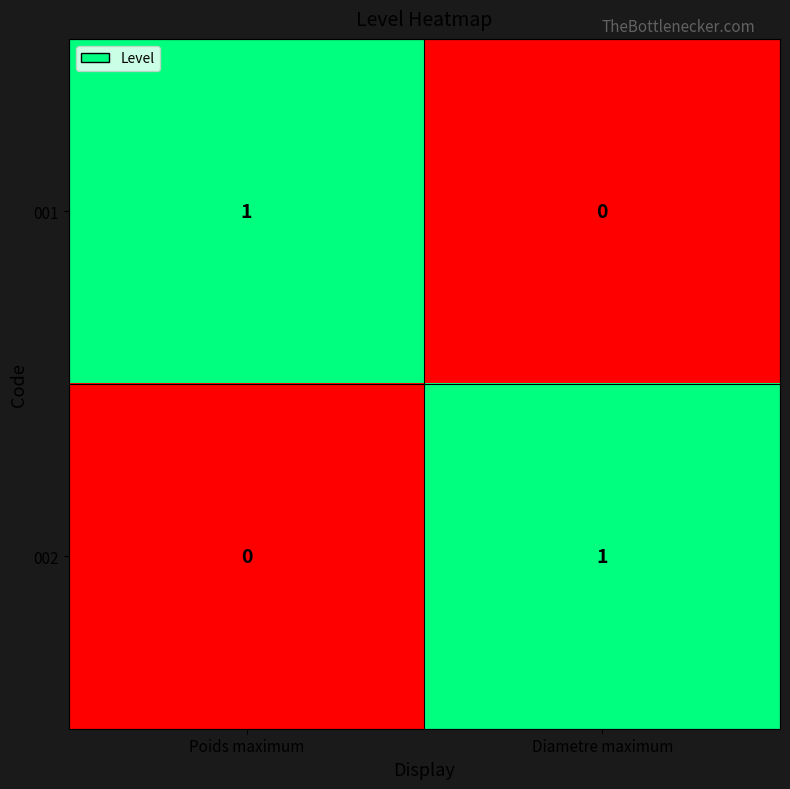

Rank the series at Poids maximum from highest to lowest value.

001, 002